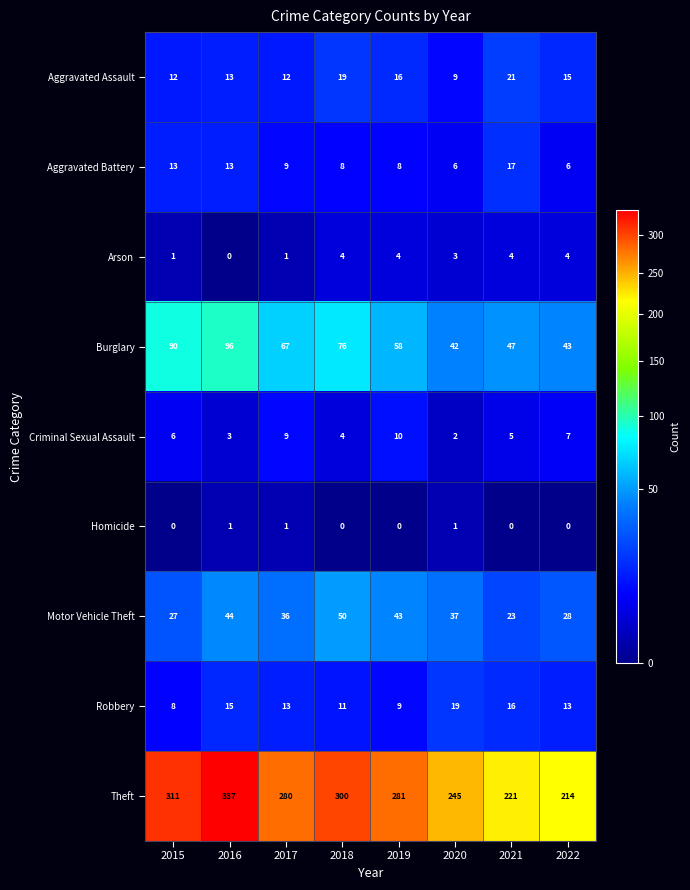

Which series has the largest range (max minus min)?

Theft